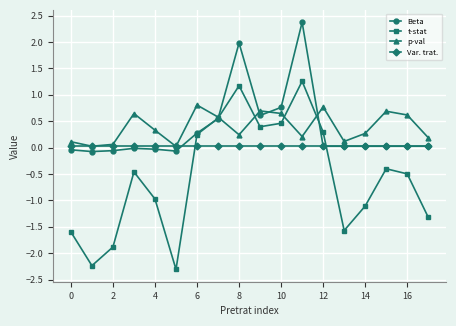

How many interior local valleys does the p-val series have?

5